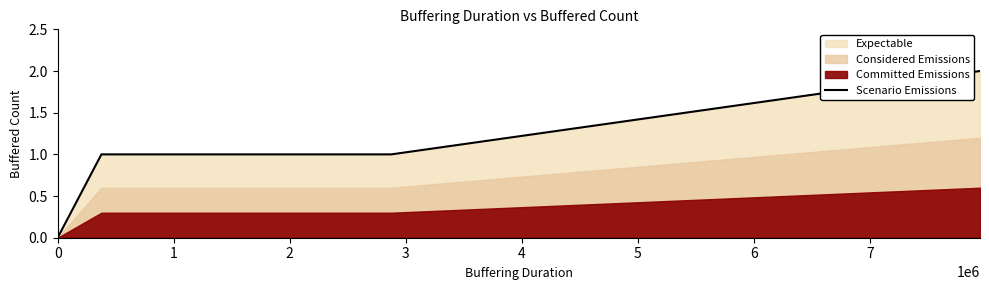

How many lines are shown in the chart?

1